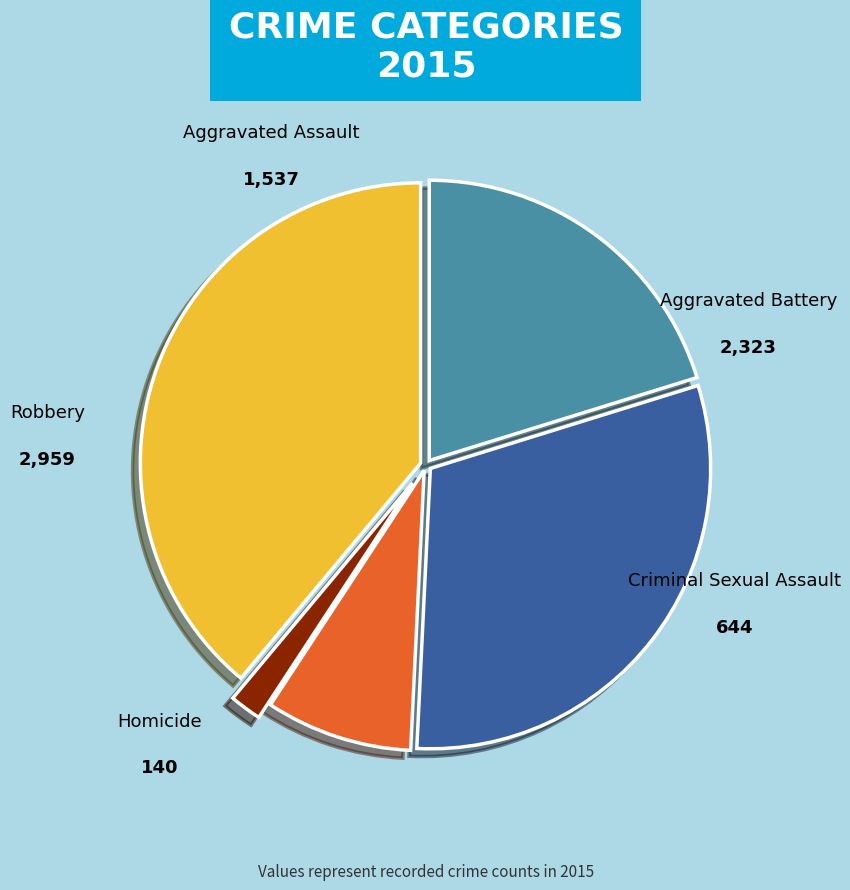

Which slice is the smallest?

Homicide